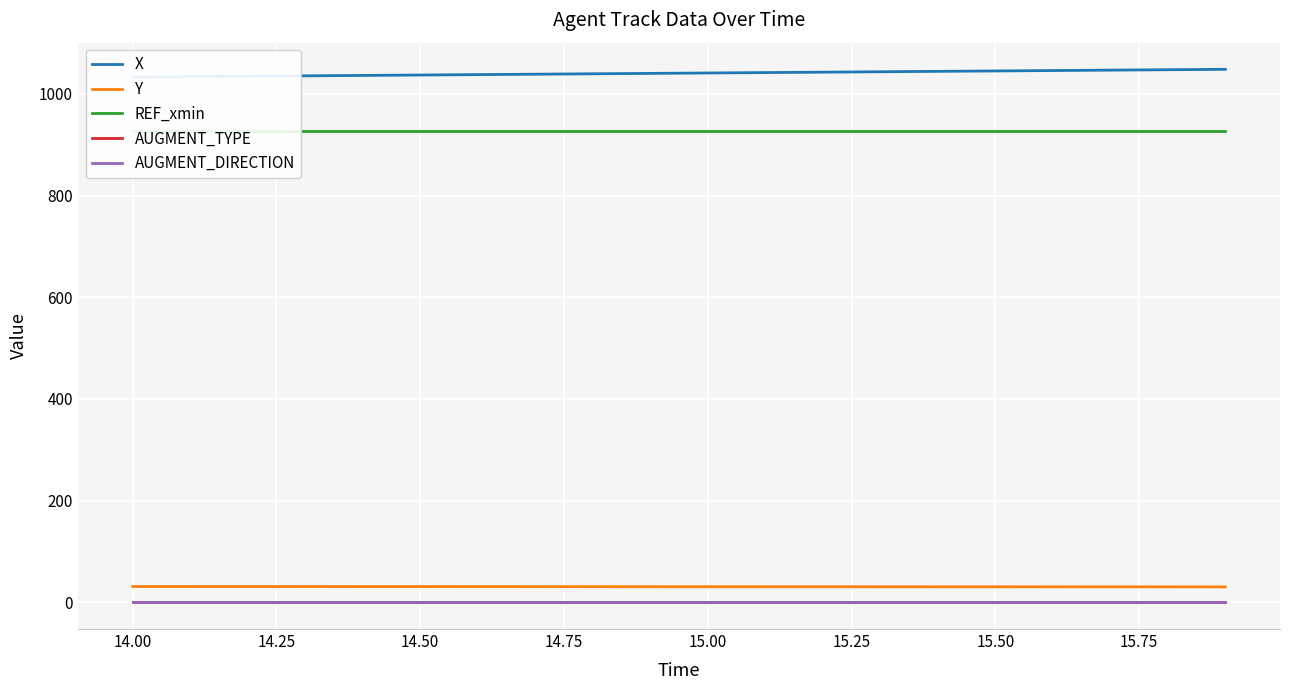

True or false: Y and AUGMENT_DIRECTION intersect in this chart.

False